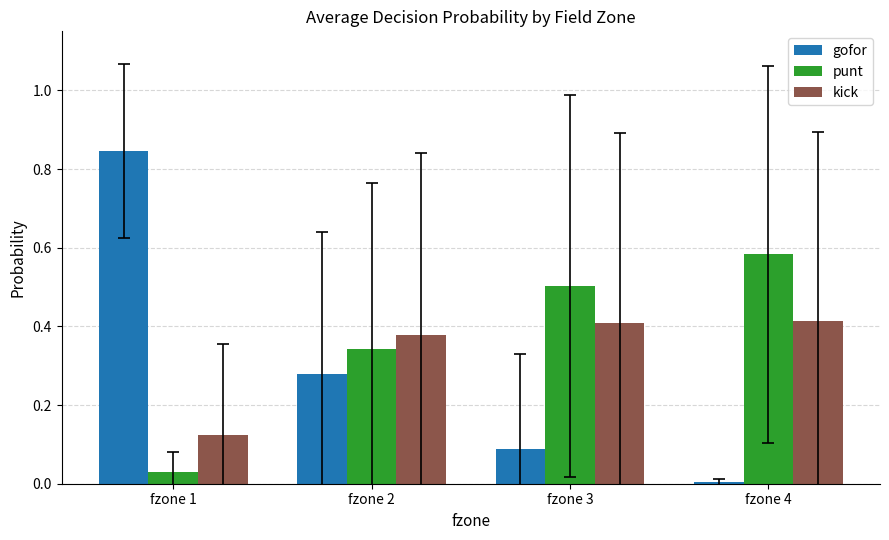

Which label corresponds to the largest value in the chart?

fzone 1